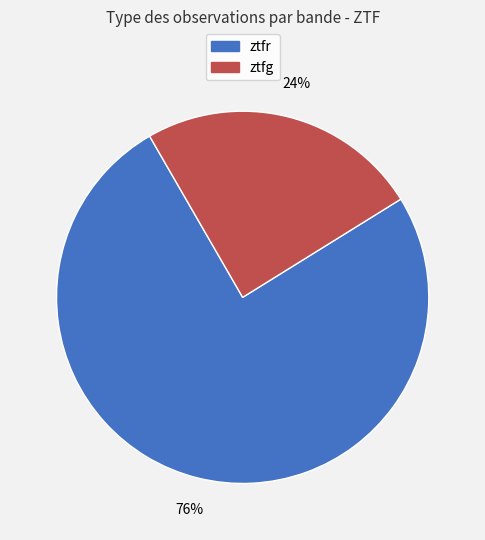

Is there a majority slice in this chart?

Yes